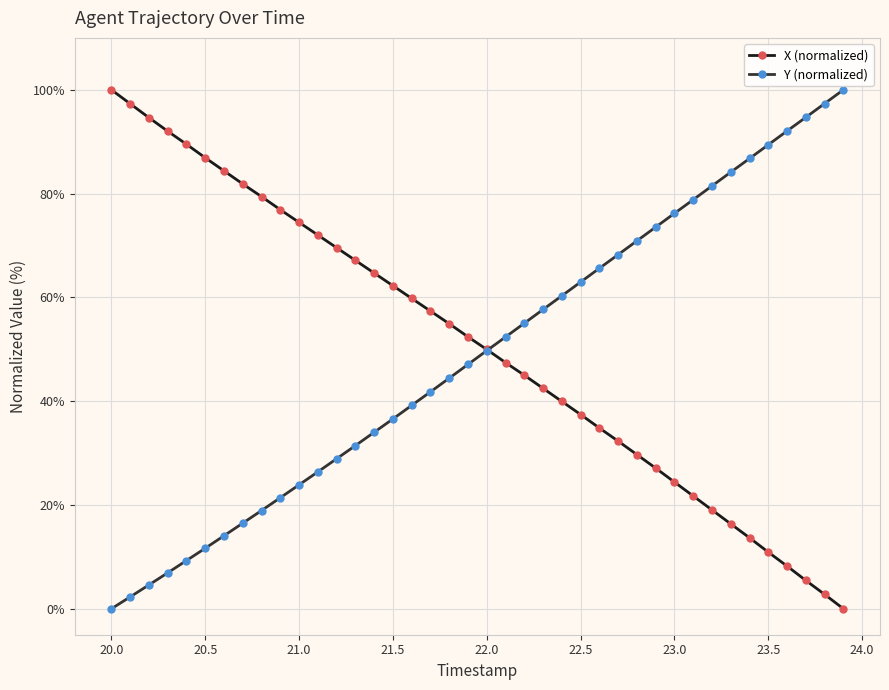

What is the value of the Y (normalized) point at the 36th from the left?

89.4